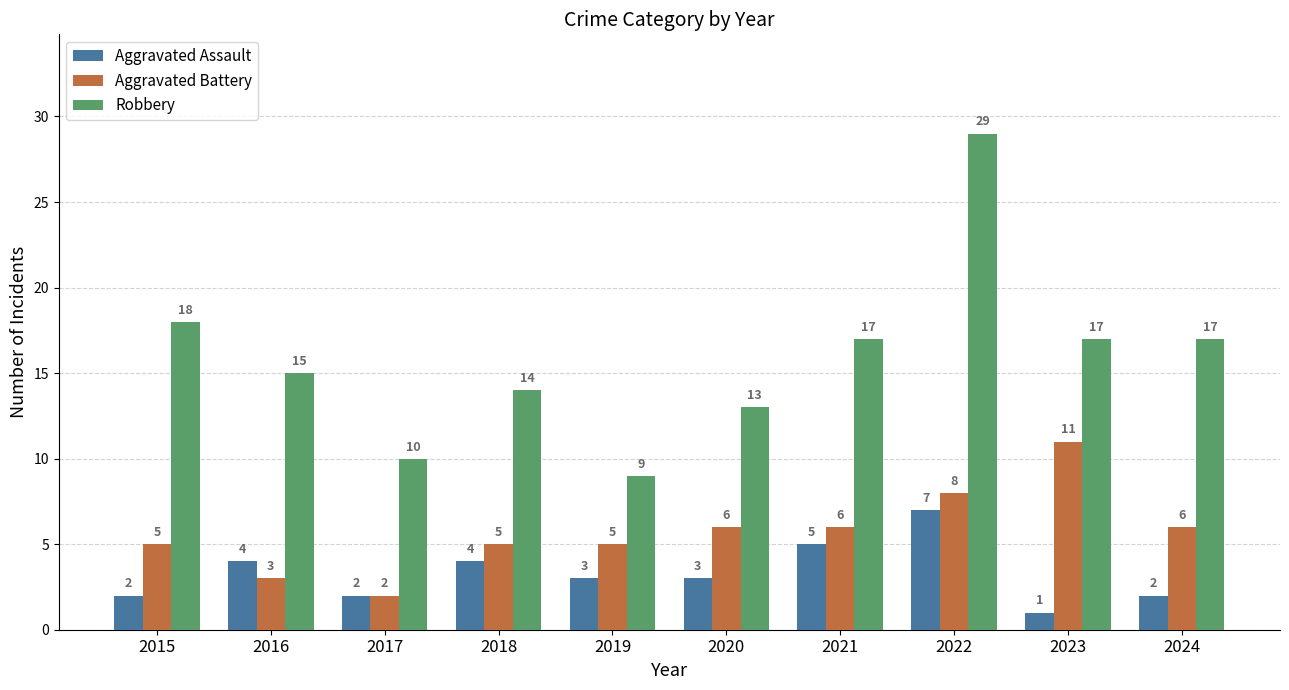

At which category is the sum across all series the highest?

2022